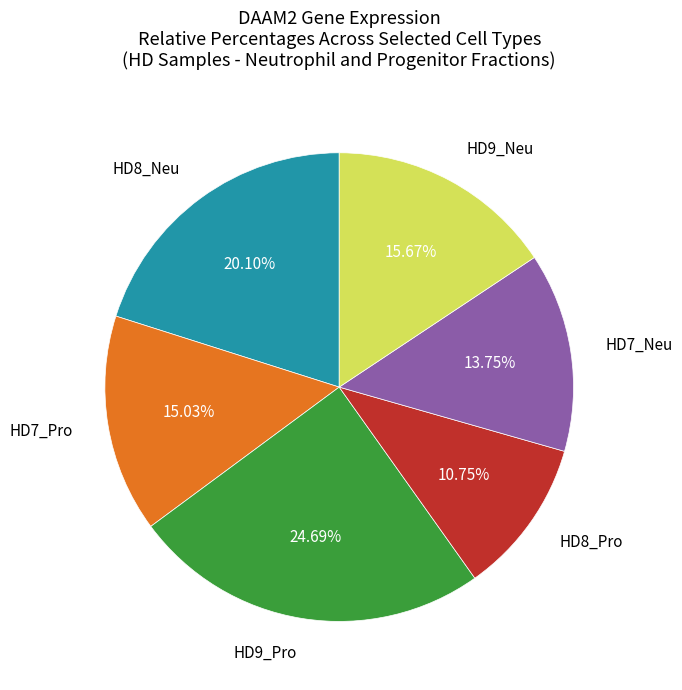

Does any single category account for the majority?

No